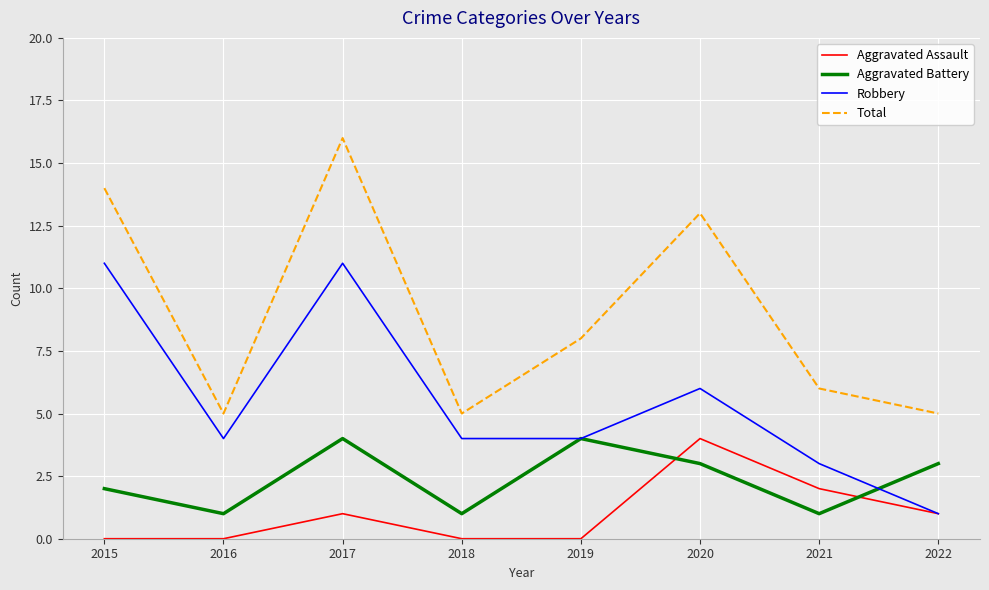

In Aggravated Battery, how many points are higher than both neighbors (excluding endpoints)?

2